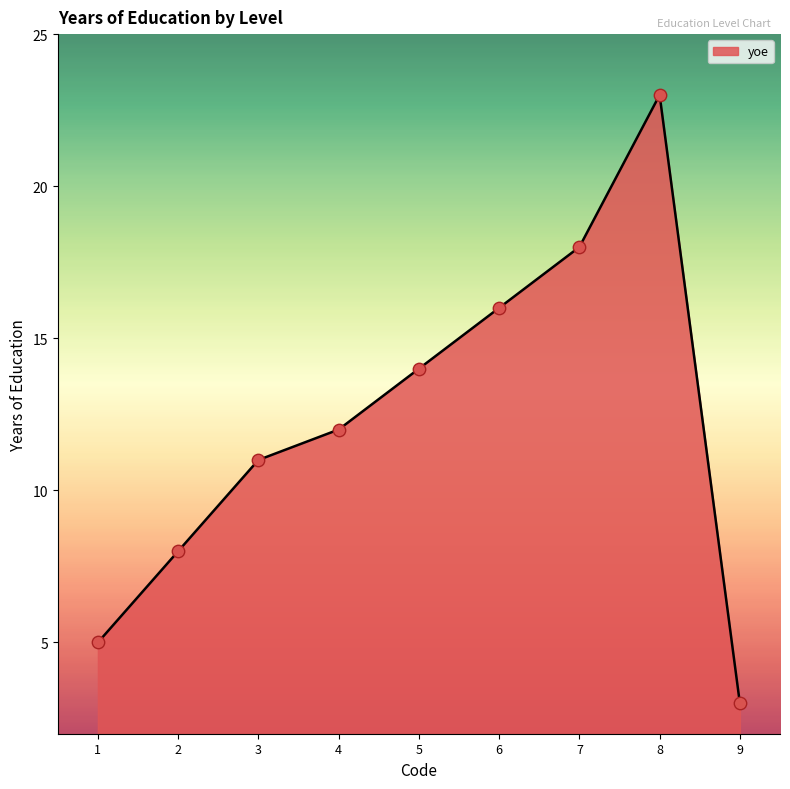

What is the ratio of the value at 2 to the value at 5?

0.6